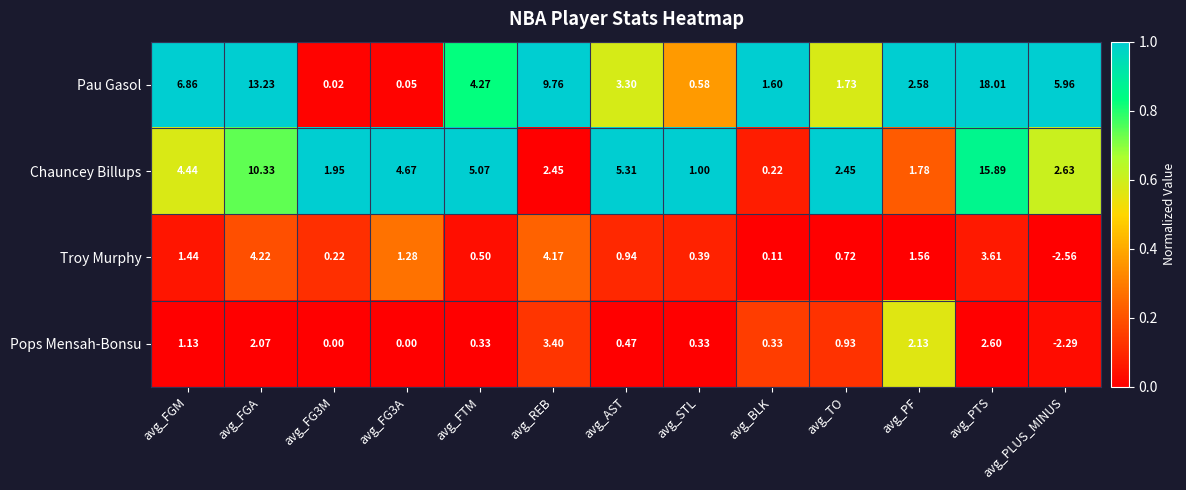

Between avg_FGA and avg_PLUS_MINUS, which series saw the biggest shift?

Chauncey Billups